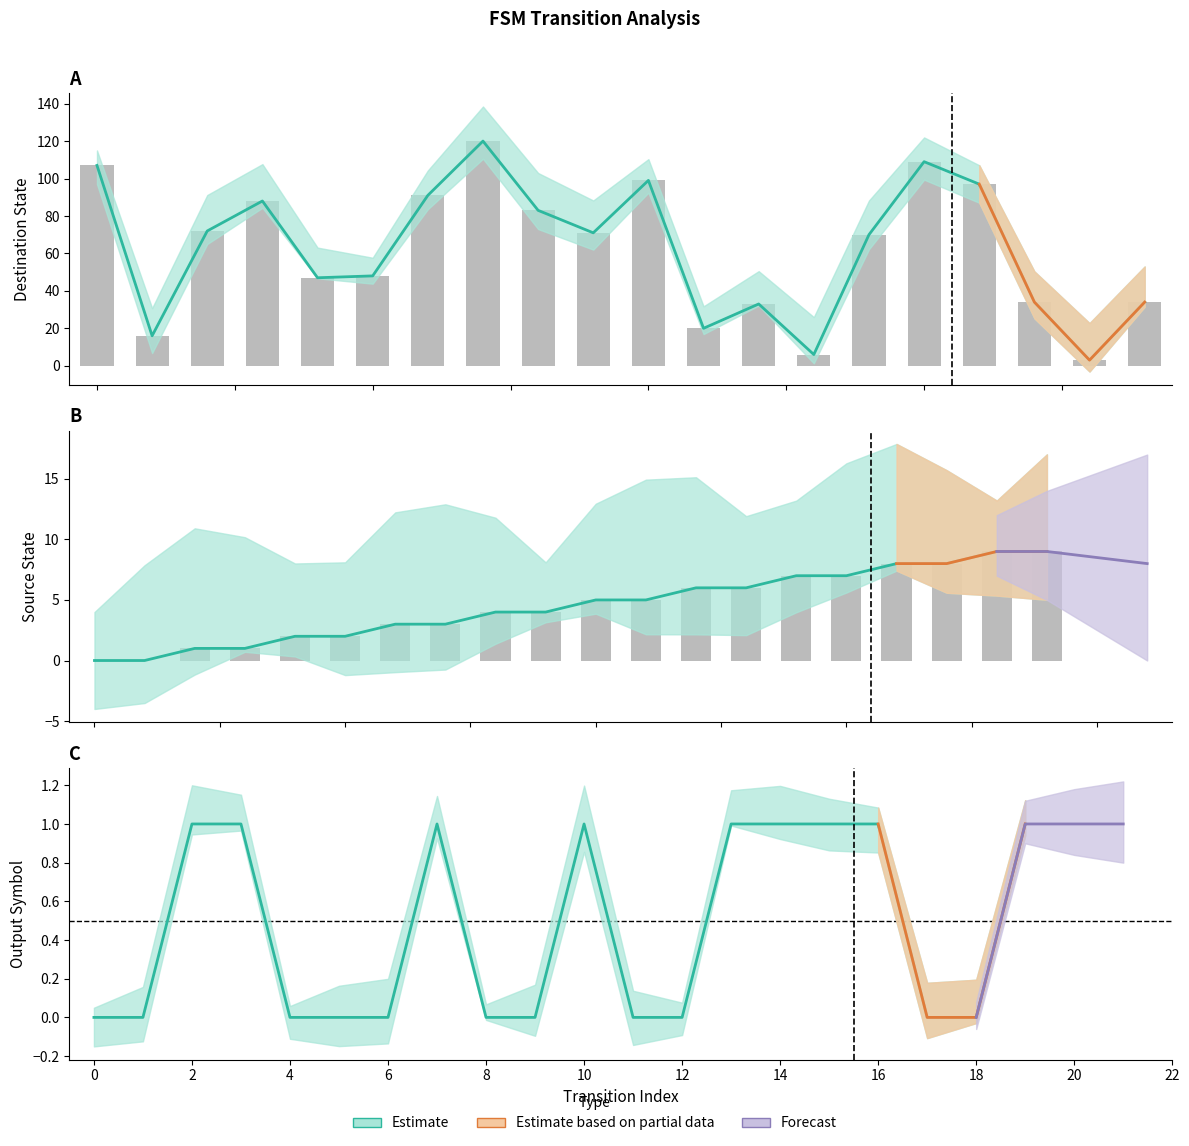

What is the value of the destination_state bar at the 17th from the left?

97